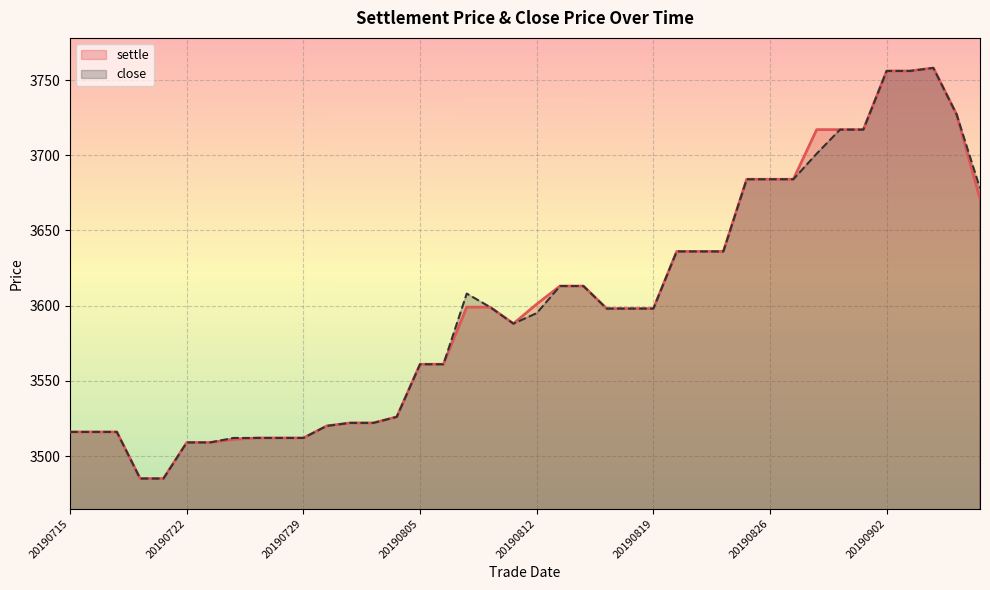

What is the difference between the maximum and minimum values in the close series?

273